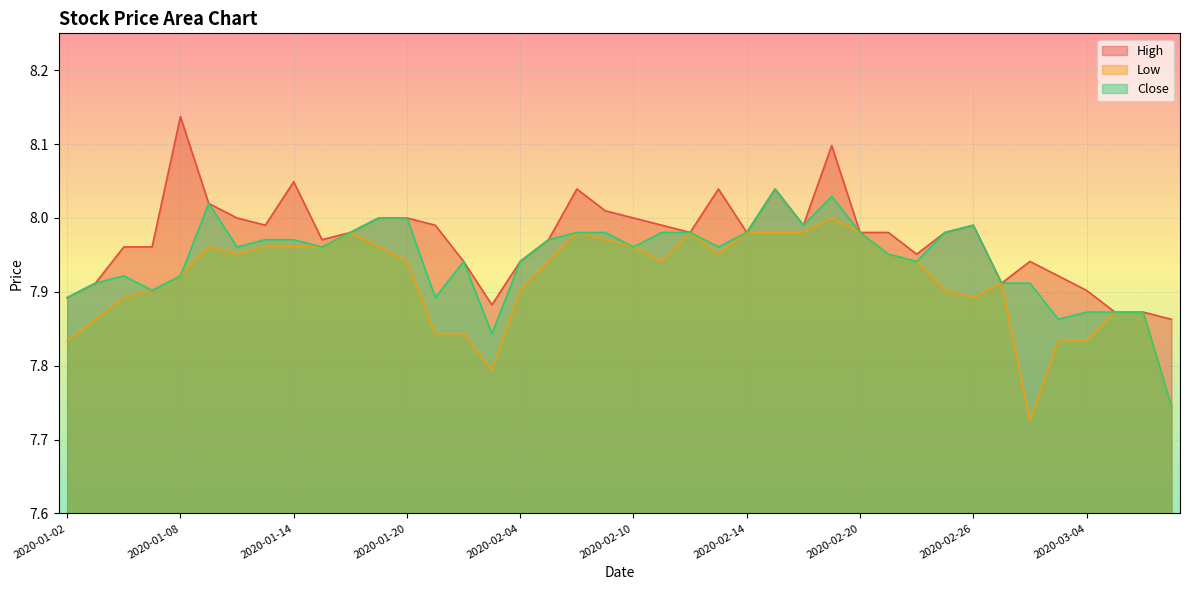

At which label does High reach its minimum?

2020-03-09